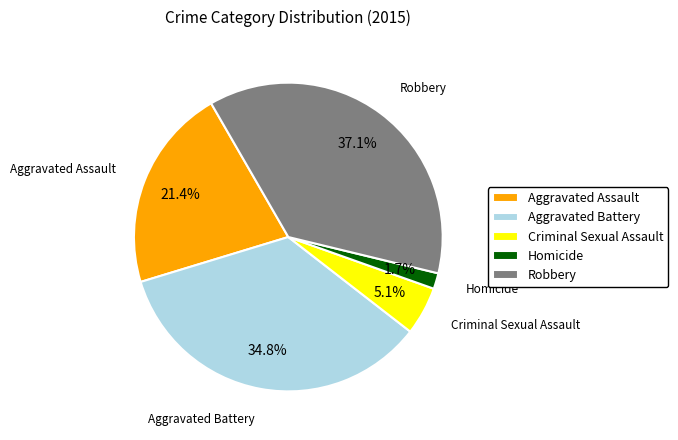

To the nearest percent, what is the average slice percentage?

20%